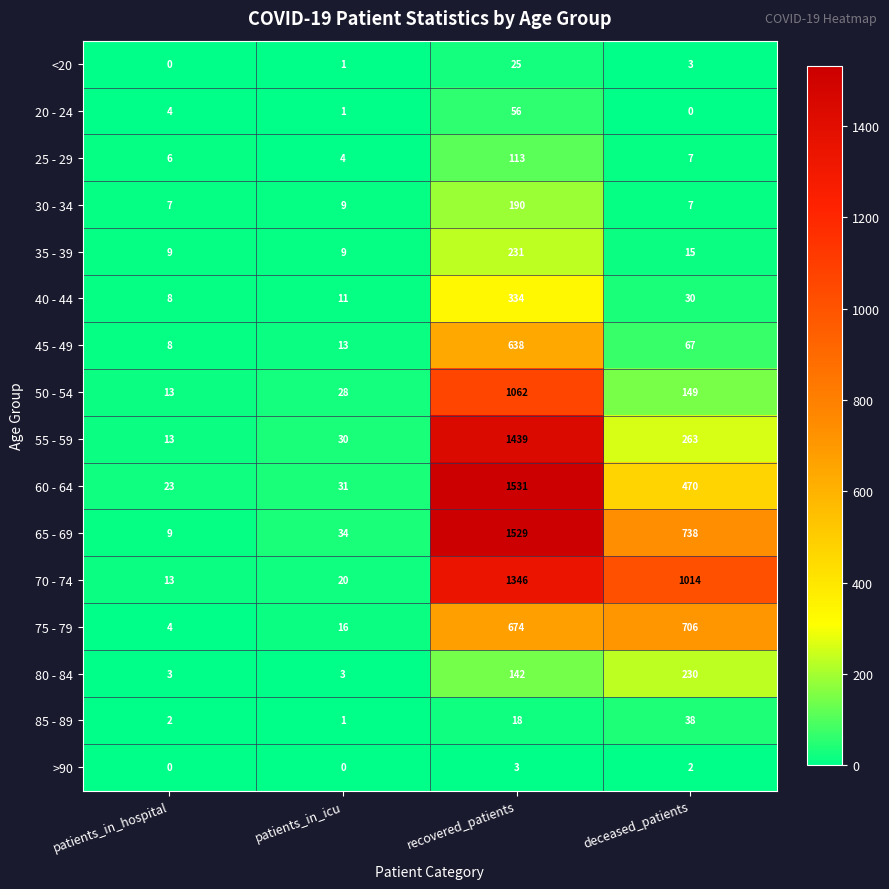

The 80 - 84 series shows 3 at patients_in_hospital. True or false?

True